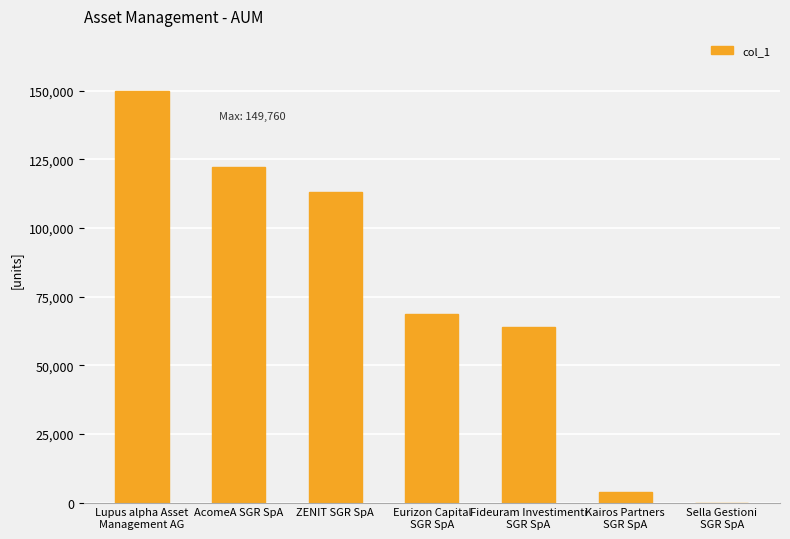

Between Fideuram Investimenti
SGR SpA and Eurizon Capital
SGR SpA, which is larger?

Eurizon Capital
SGR SpA